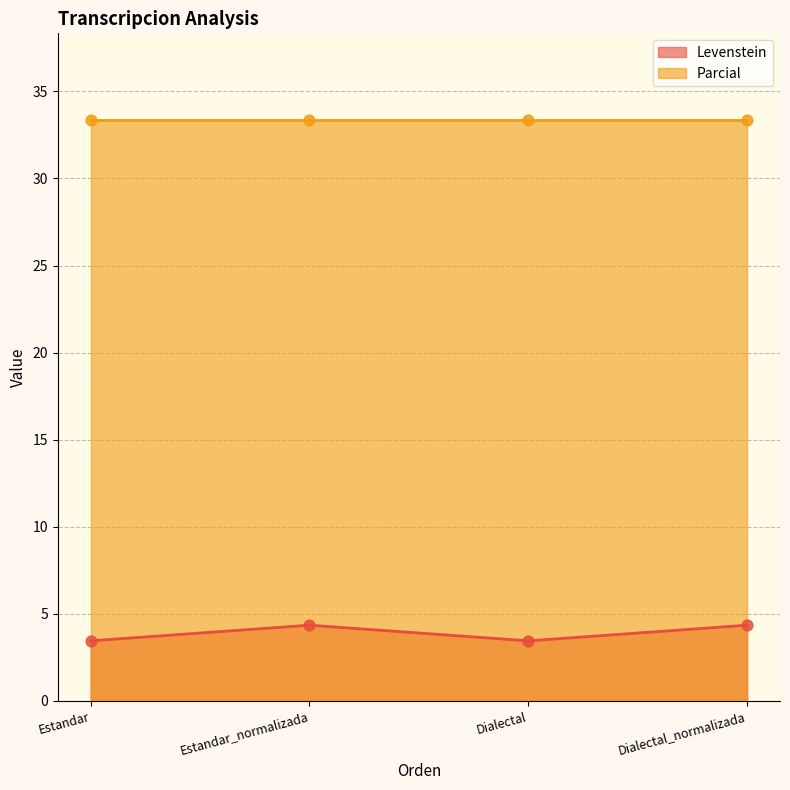

Between Estandar_normalizada and Estandar, which is larger?

Estandar_normalizada